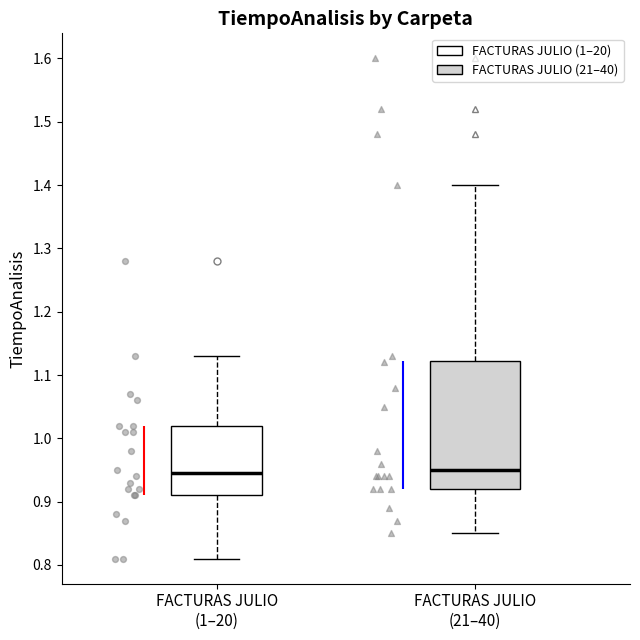

Which box is the tallest, from its lower edge to its upper edge?

FACTURAS JULIO (21–40)